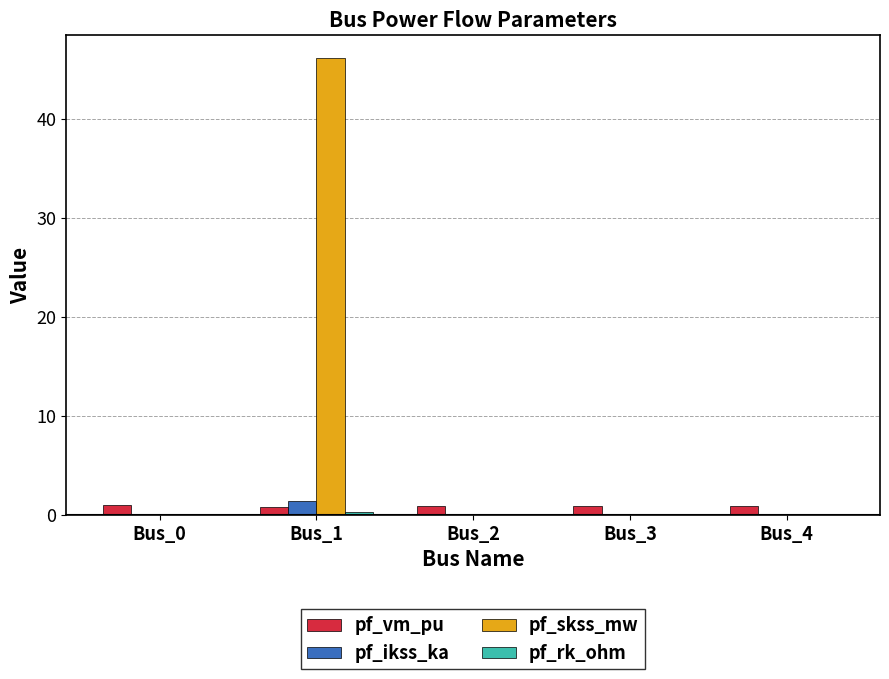

What is the maximum value shown in the chart?

46.2